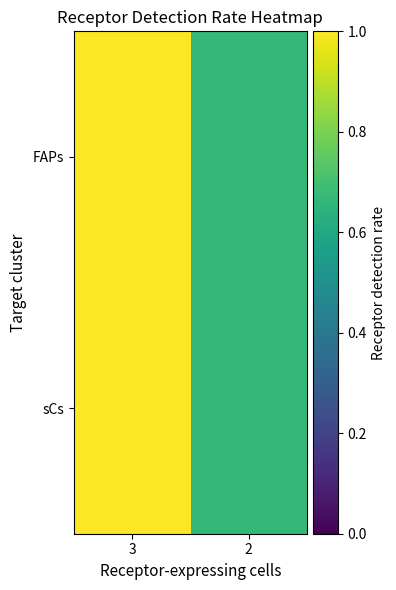

At which category is the sum across all series the highest?

3